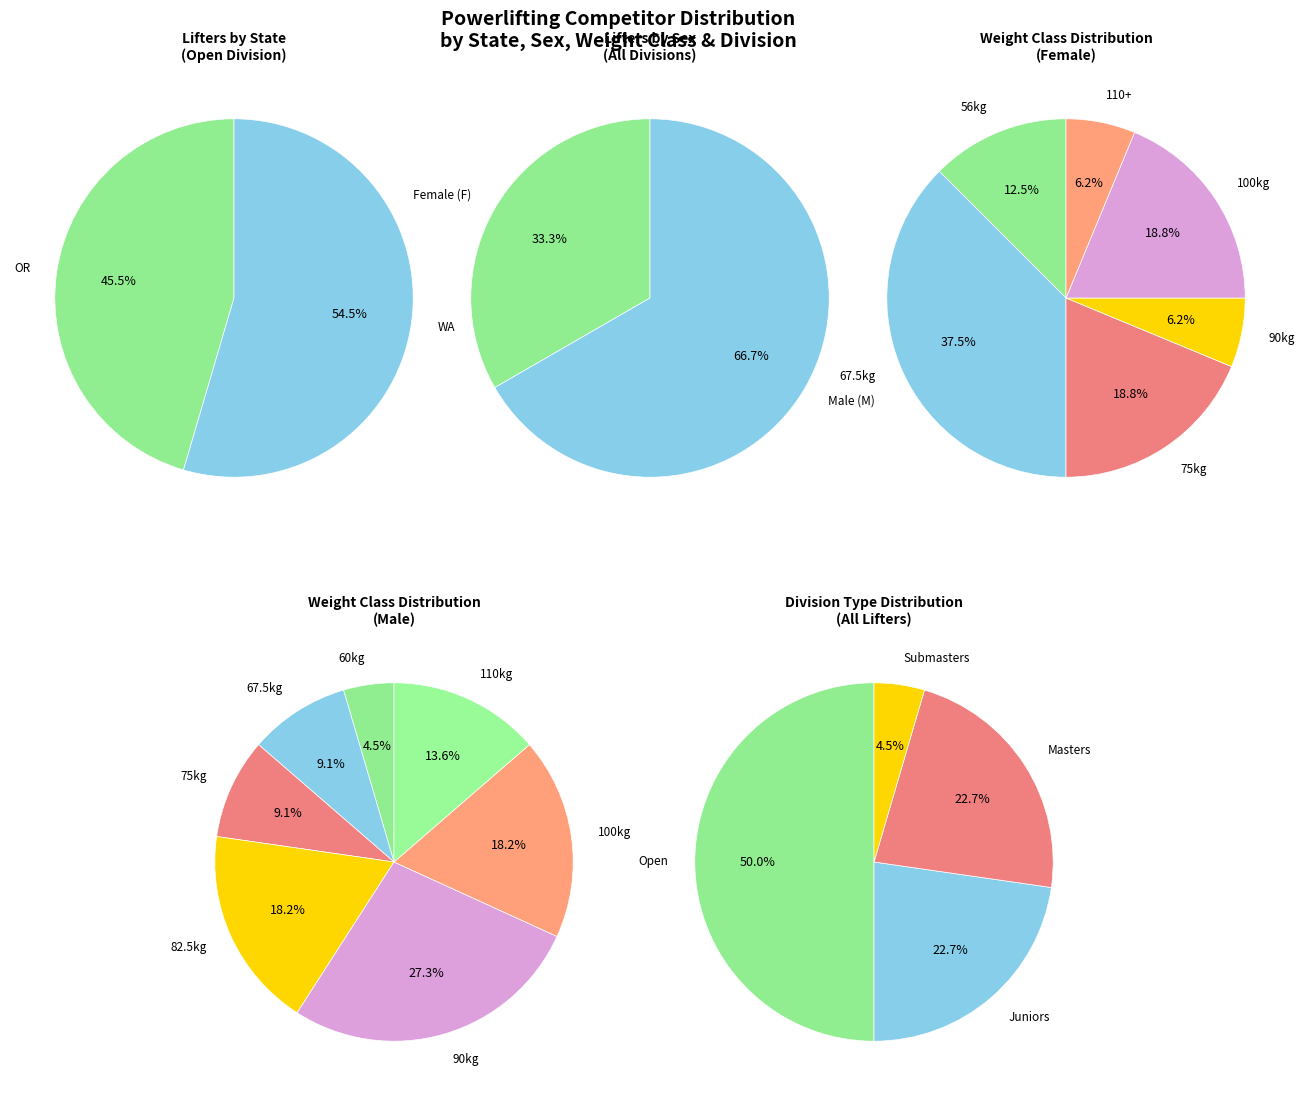

Combined, what portion of the pie is OR and WA?

100.0%